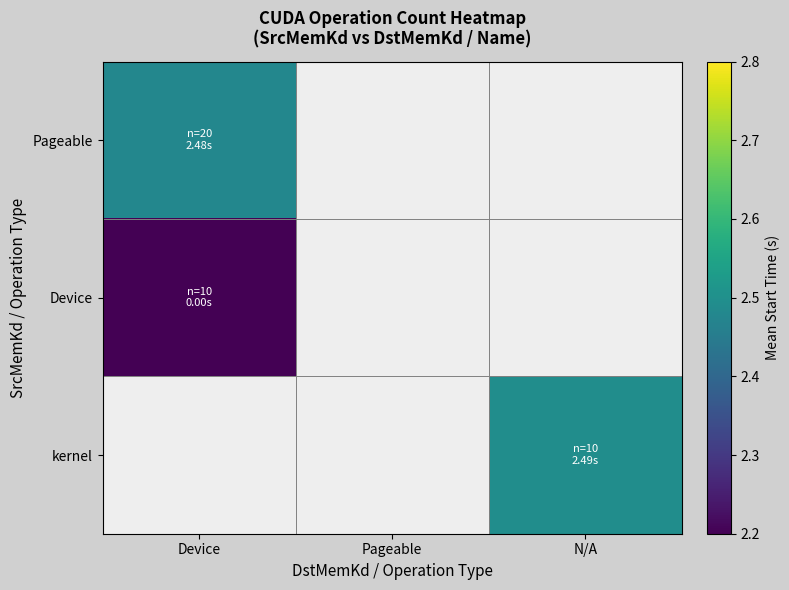

How many data points does each series have?

3